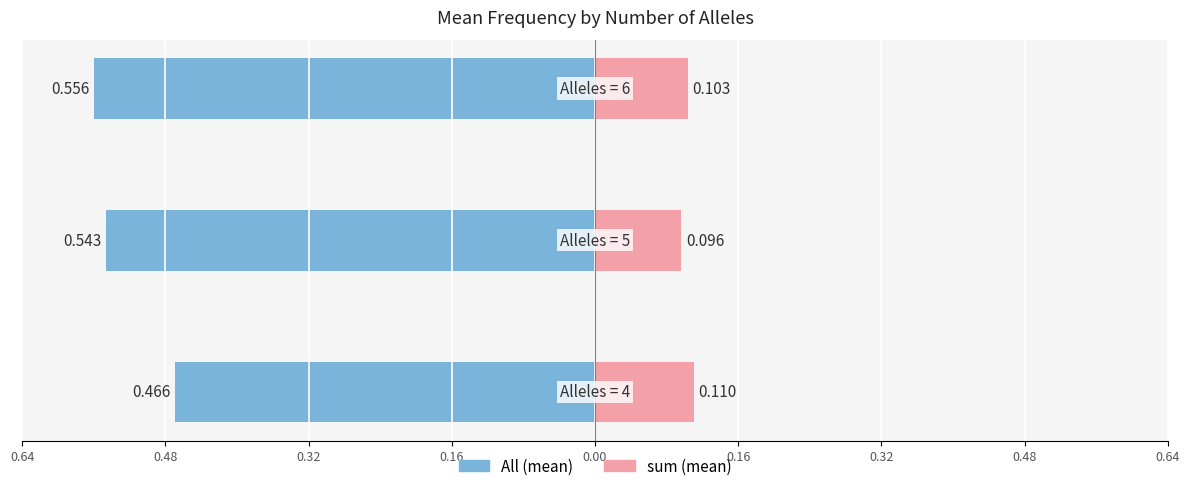

Are the bars grouped side by side (vs. stacked)?

Yes